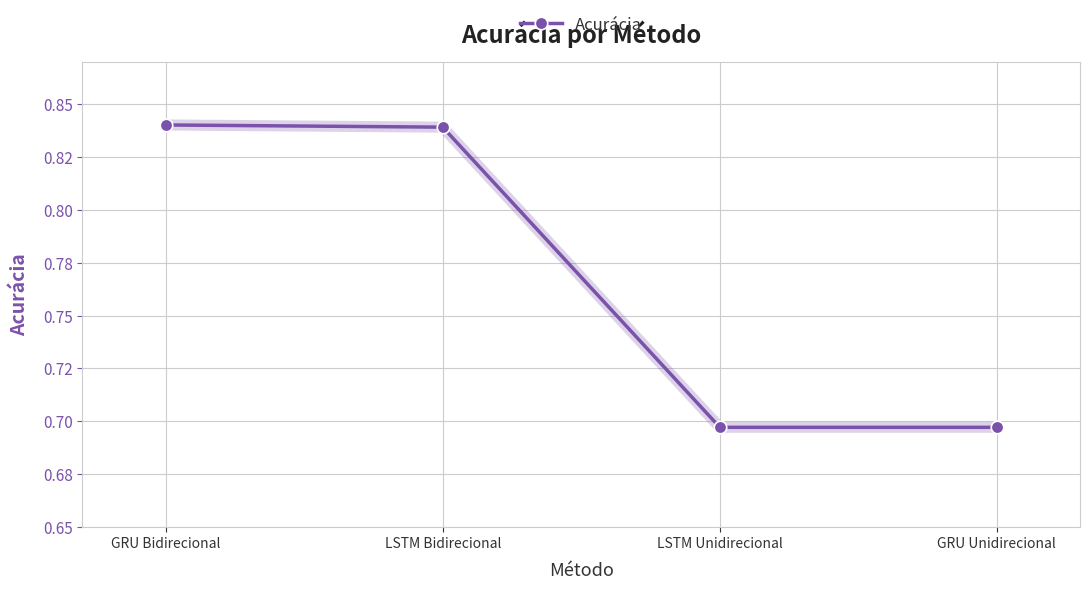

What is the value of the 2nd point from the left?

0.8